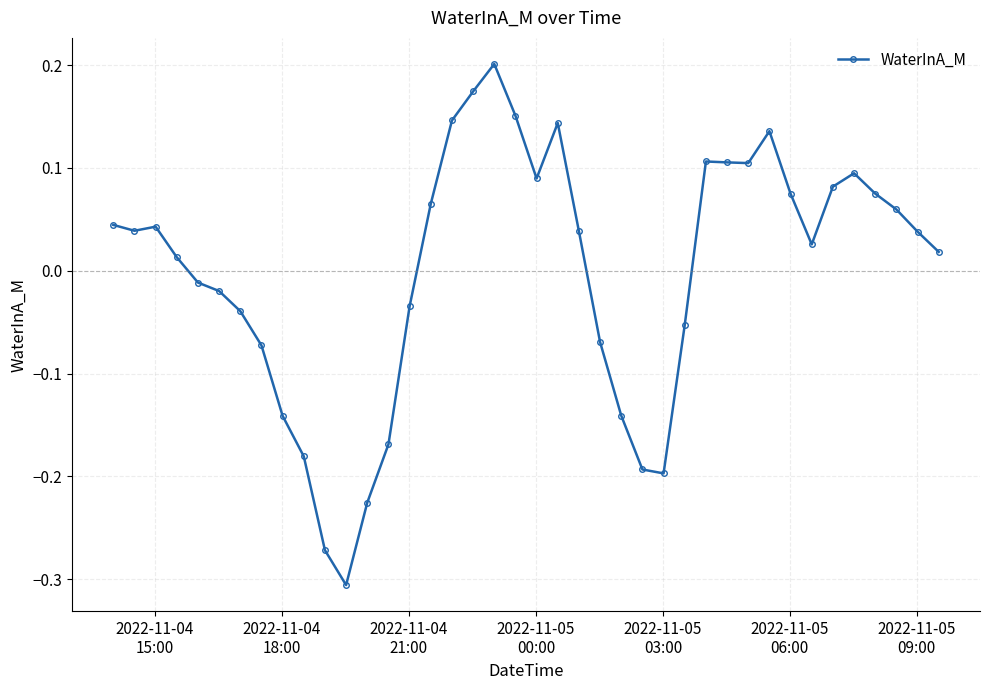

True or false: there are more than 2 points higher than both neighbors.

True